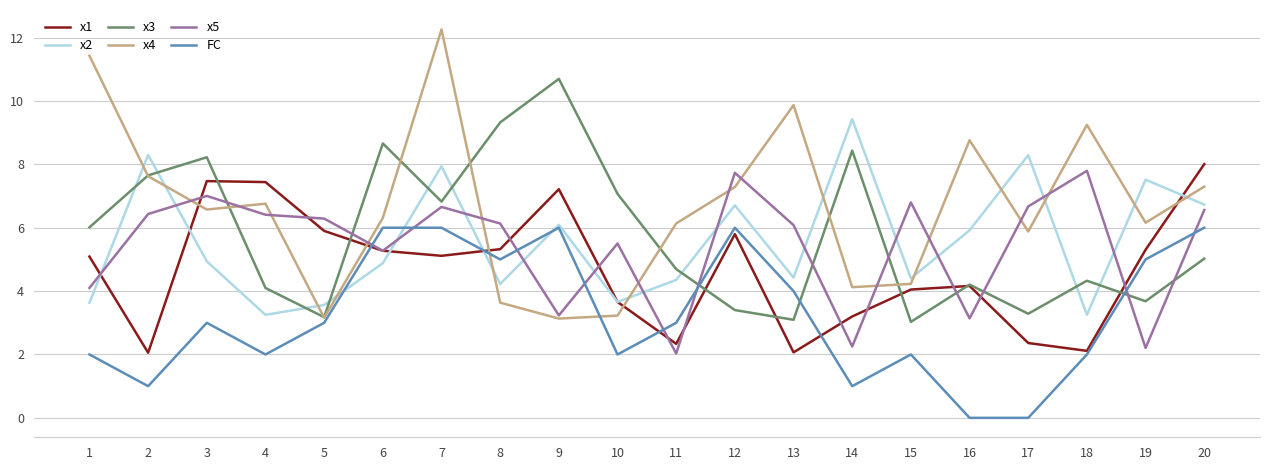

What is the maximum value for x2?

9.4